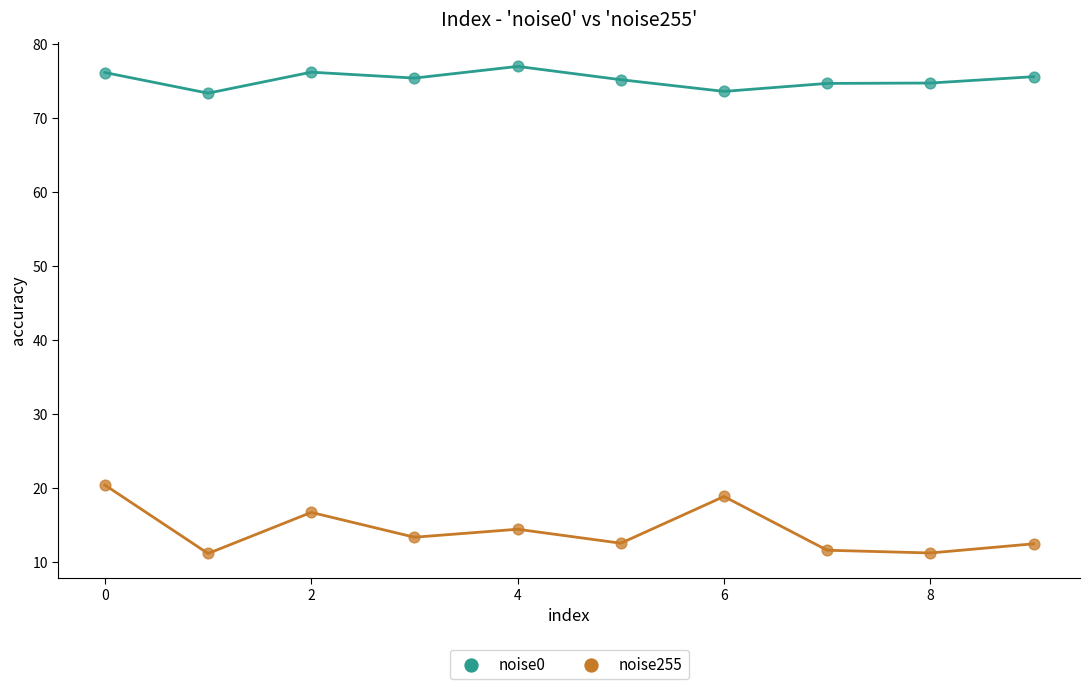

Which series reaches the minimum Y coordinate?

noise255